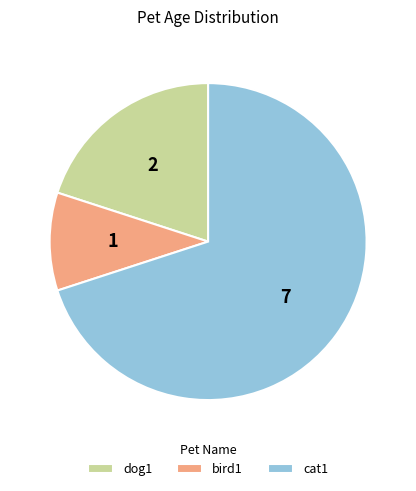

Do dog1 and bird1 together represent more than half of the pie?

No